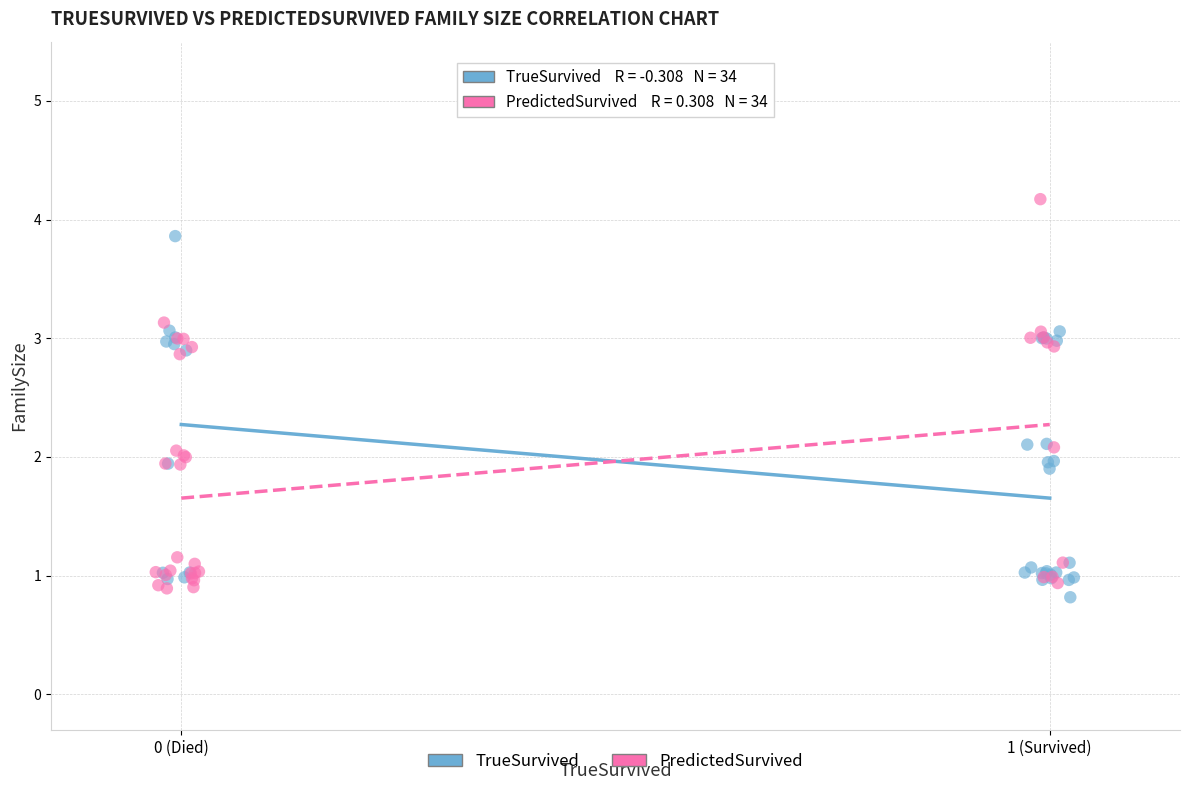

Which series reaches the maximum Y coordinate?

PredictedSurvived